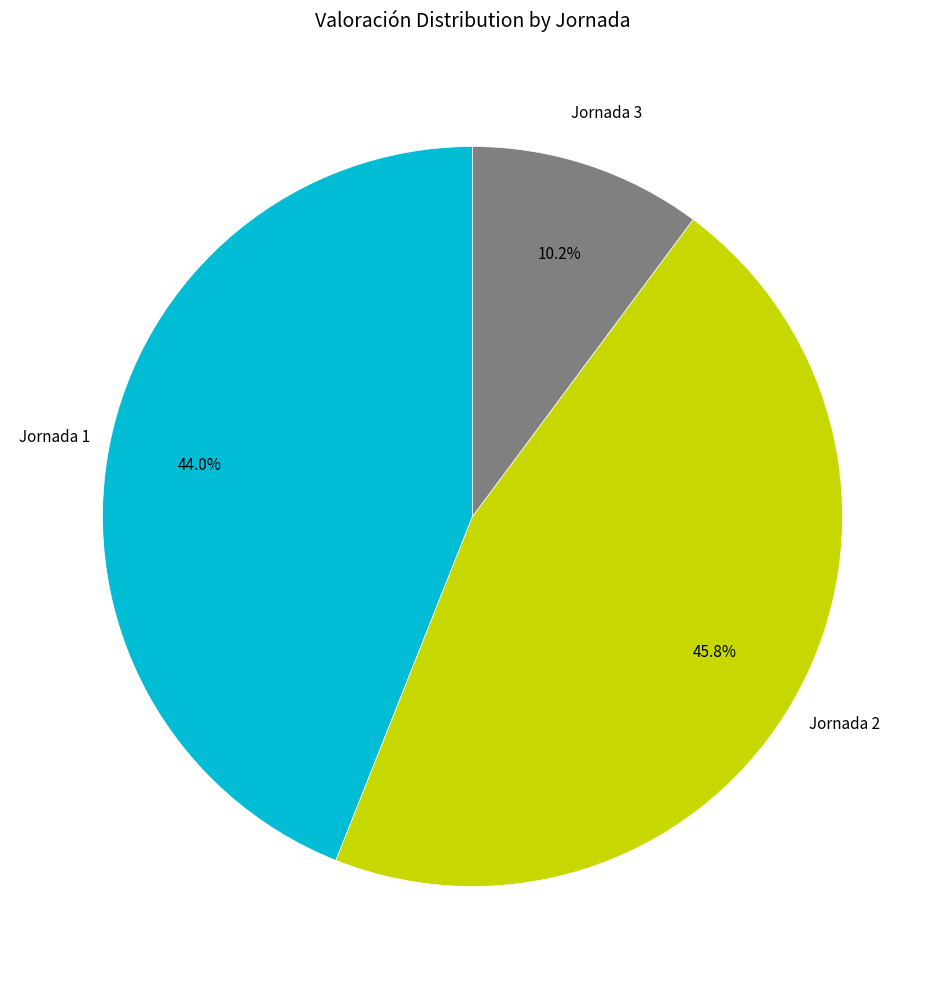

Is there any slice that represents more than half of the pie?

No